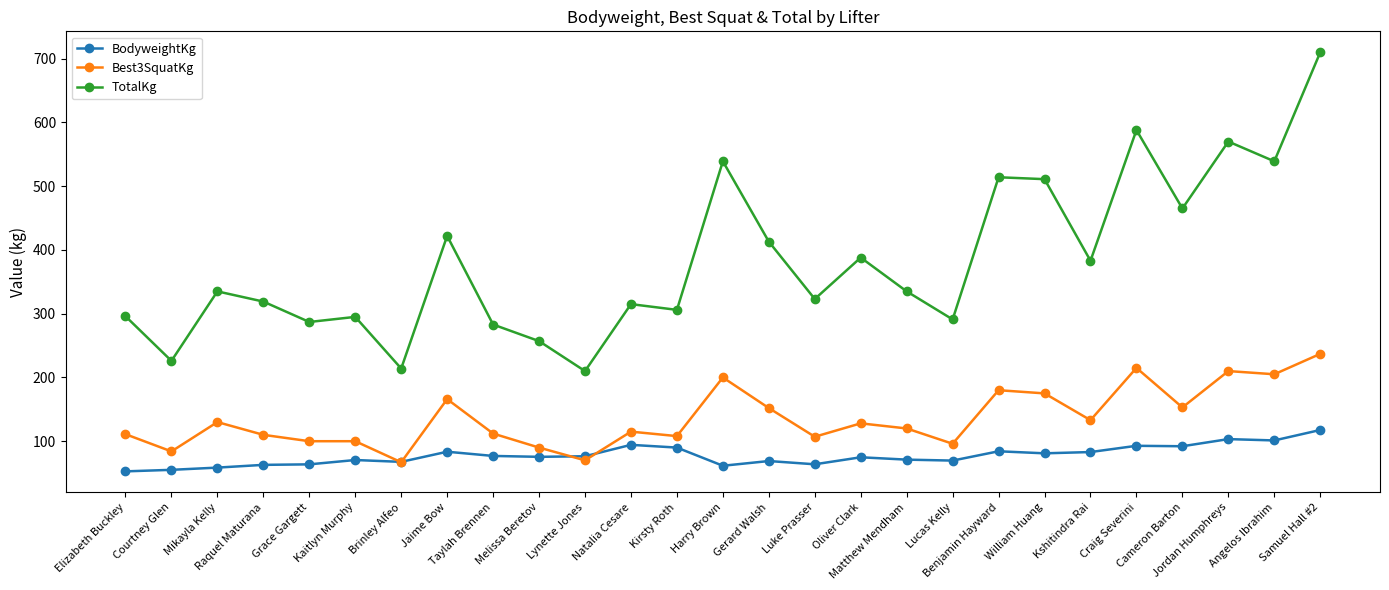

List the series in order of their overall mean, lowest first.

BodyweightKg, Best3SquatKg, TotalKg